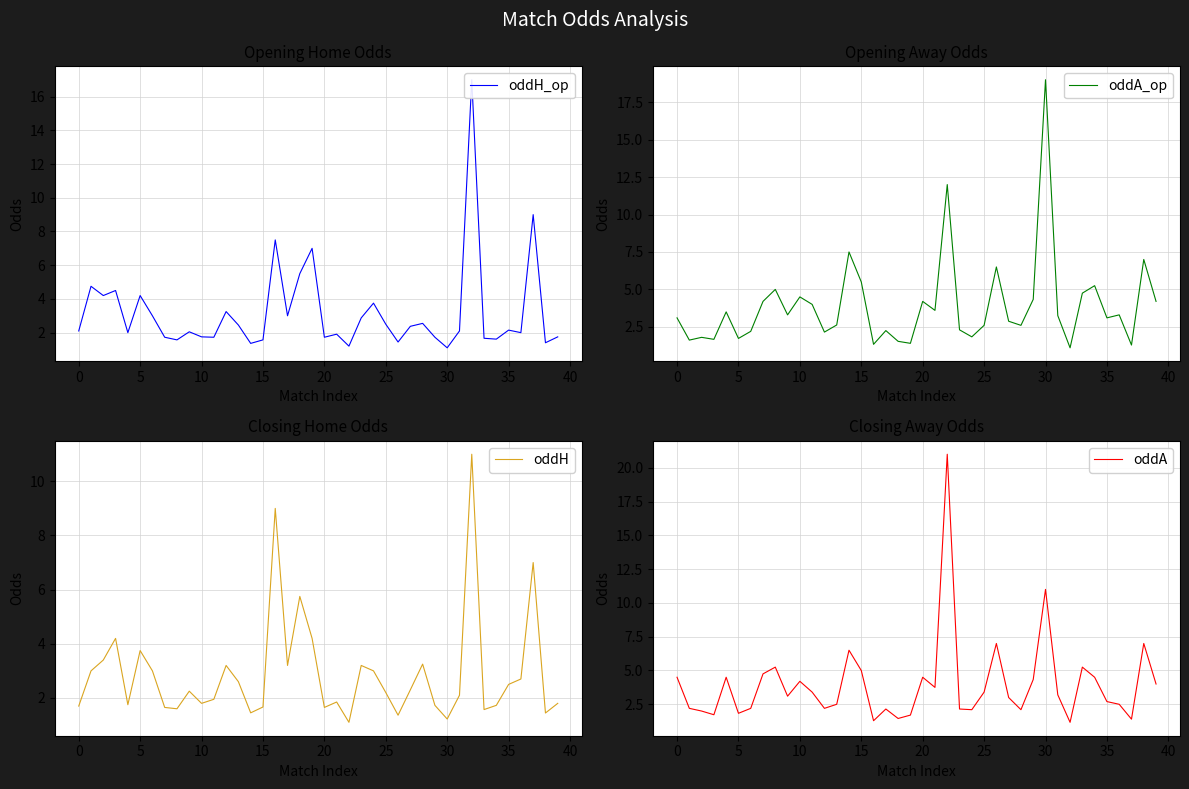

True or false: oddA has a value of 1.2 at 17.

False